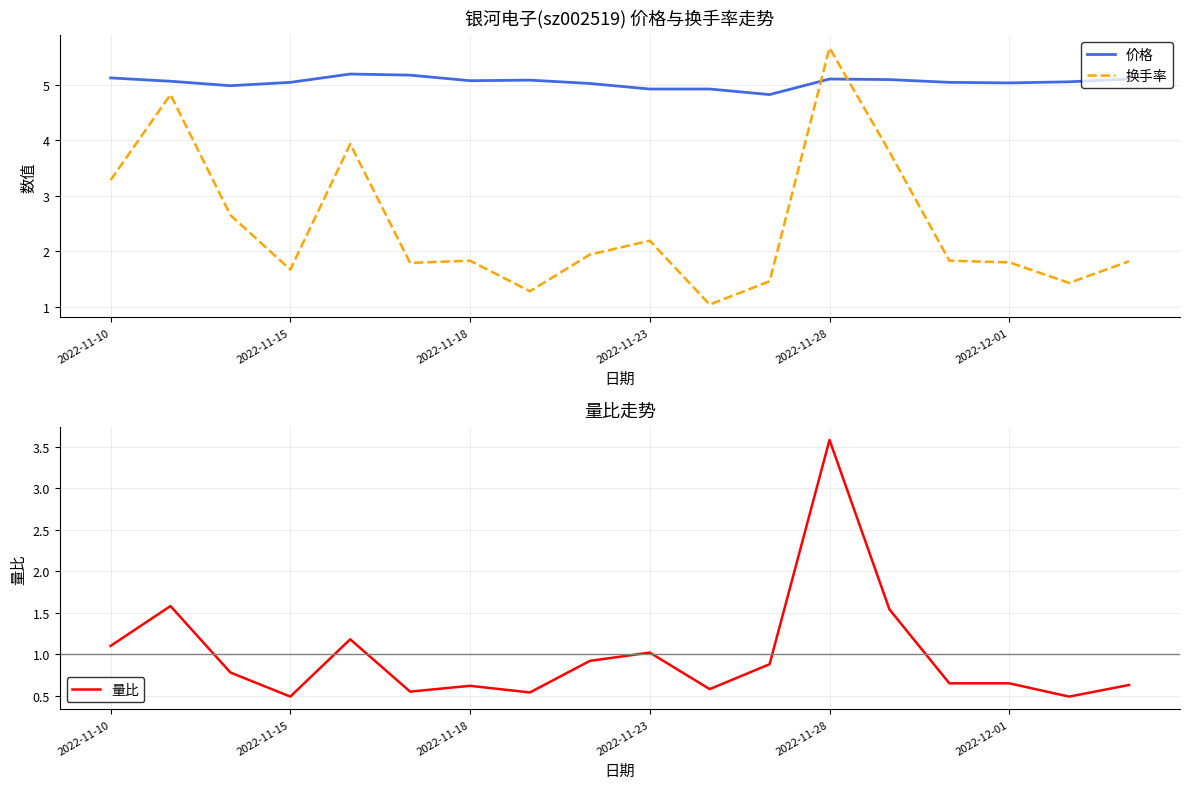

True or false: 量比 and 换手率 intersect in this chart.

False